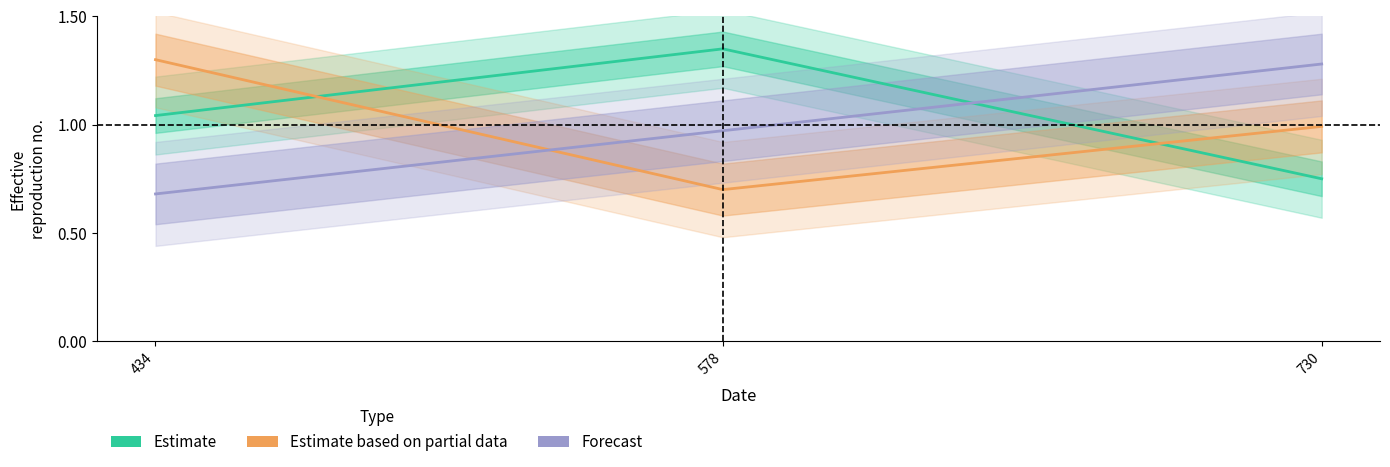

The value of Estimate at 434 is 1.0. True or false?

True